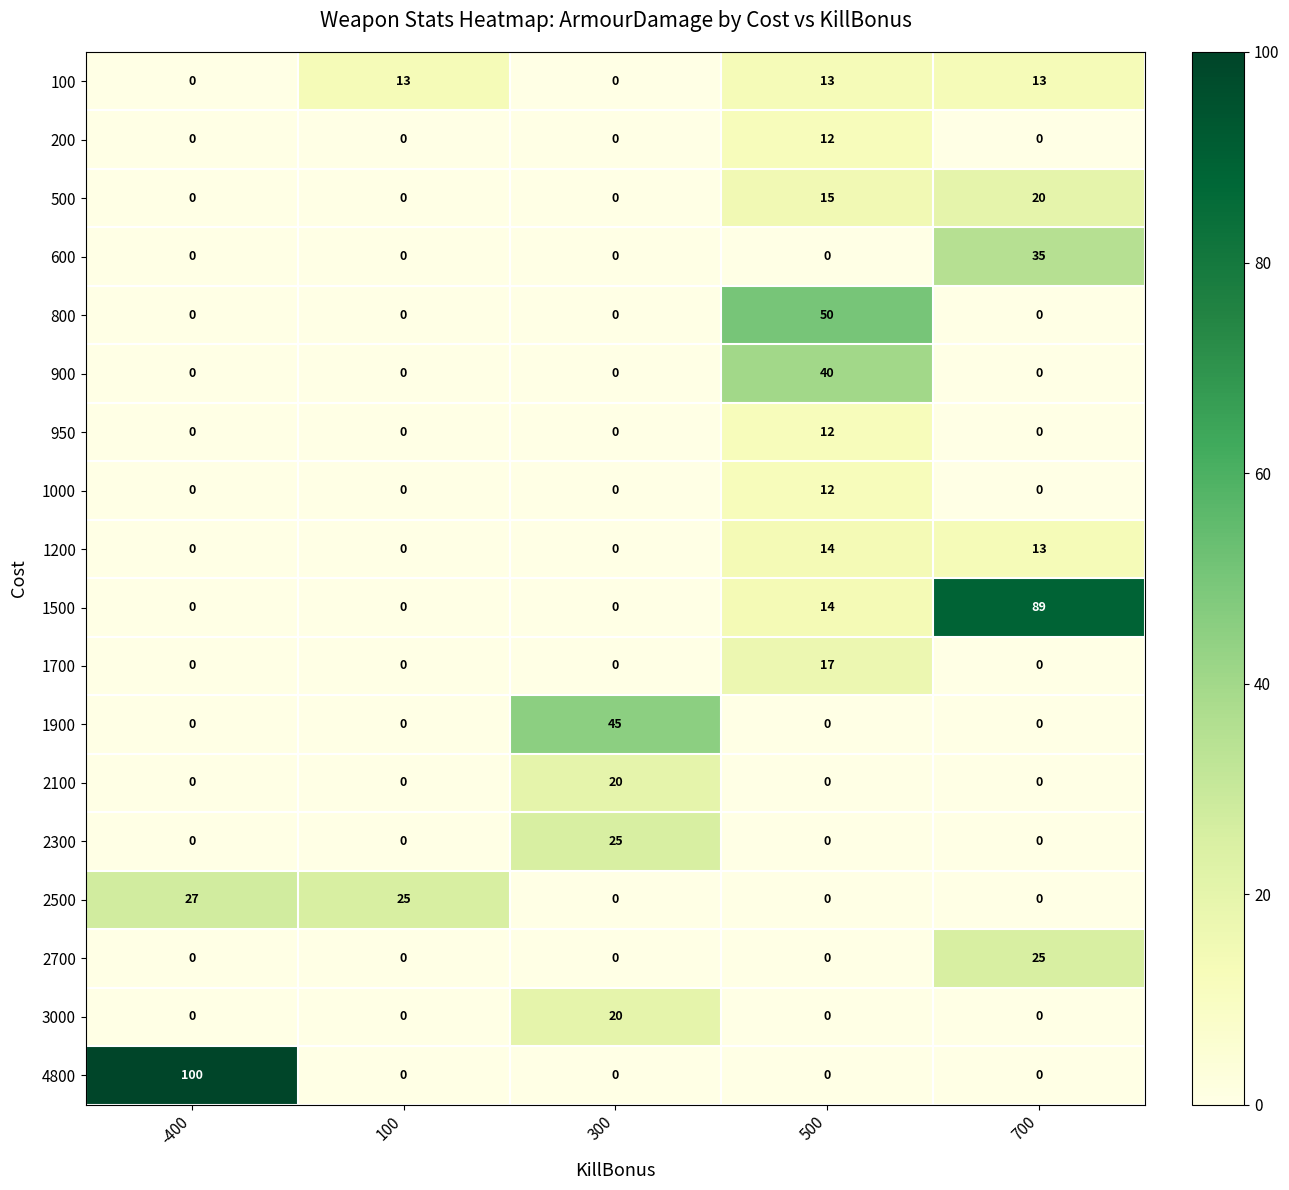

Which label corresponds to the largest value in the chart?

-400